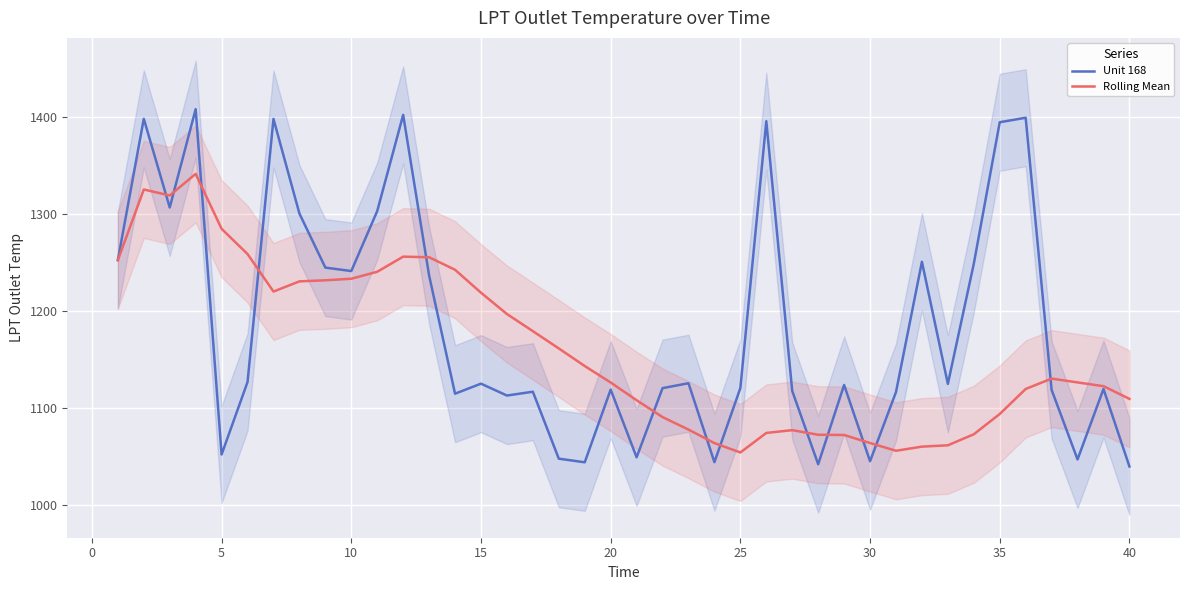

What is the minimum value for Rolling Mean?

1054.0